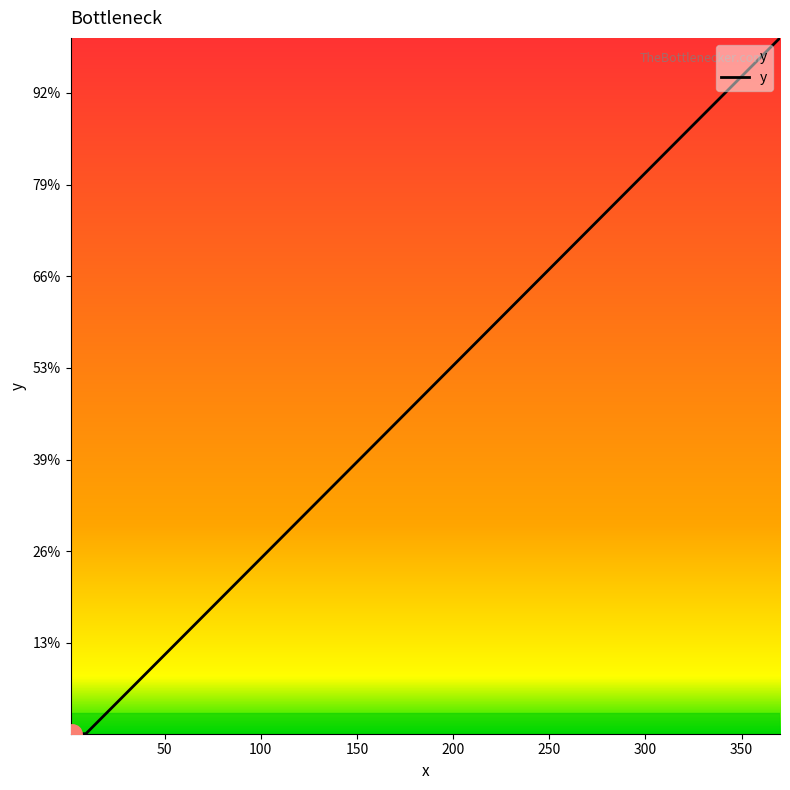

Is this an area chart (filled region under the line)?

Yes